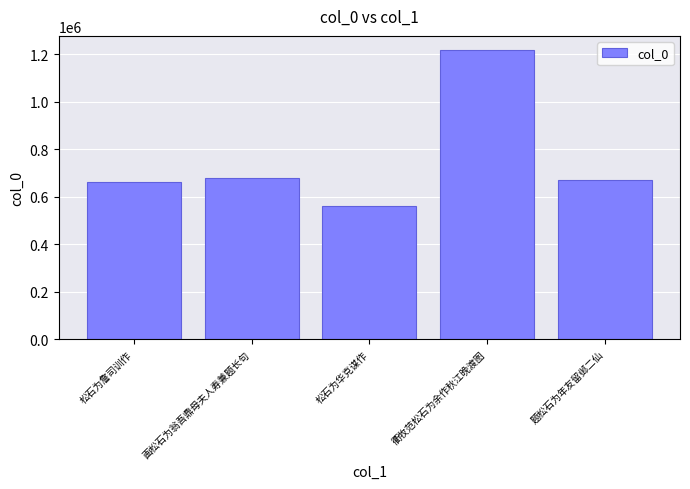

What is the change in value from 衢牧范松石为余作秋江晚渡图 to 题松石为年友留邺二仙?

-544306